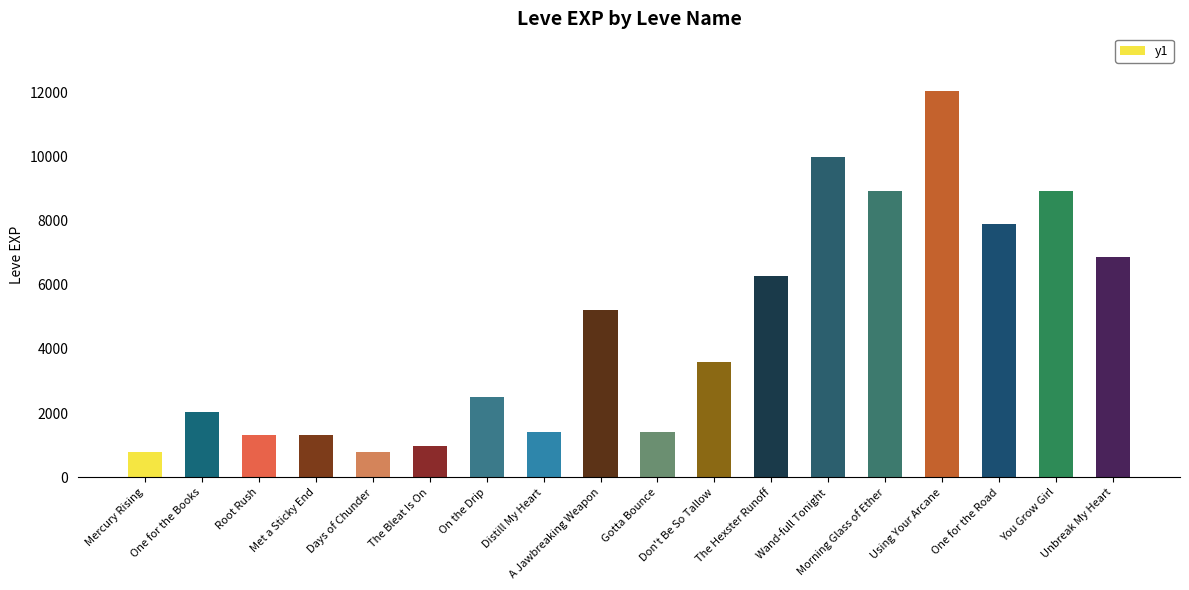

What is the change in value from One for the Books to Days of Chunder?

-1240